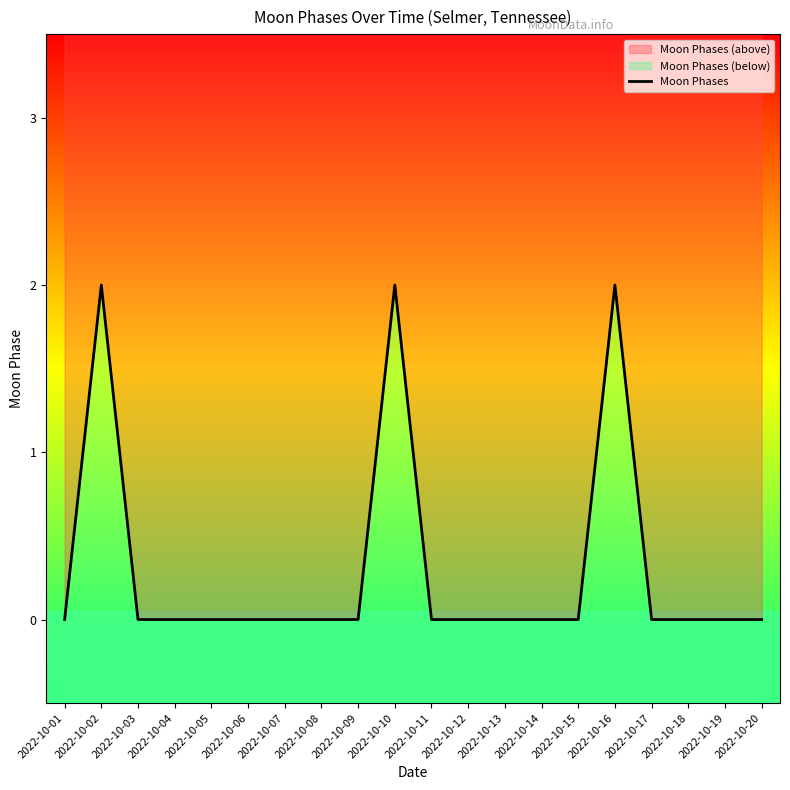

Does the chart display data point markers on the line(s)?

No